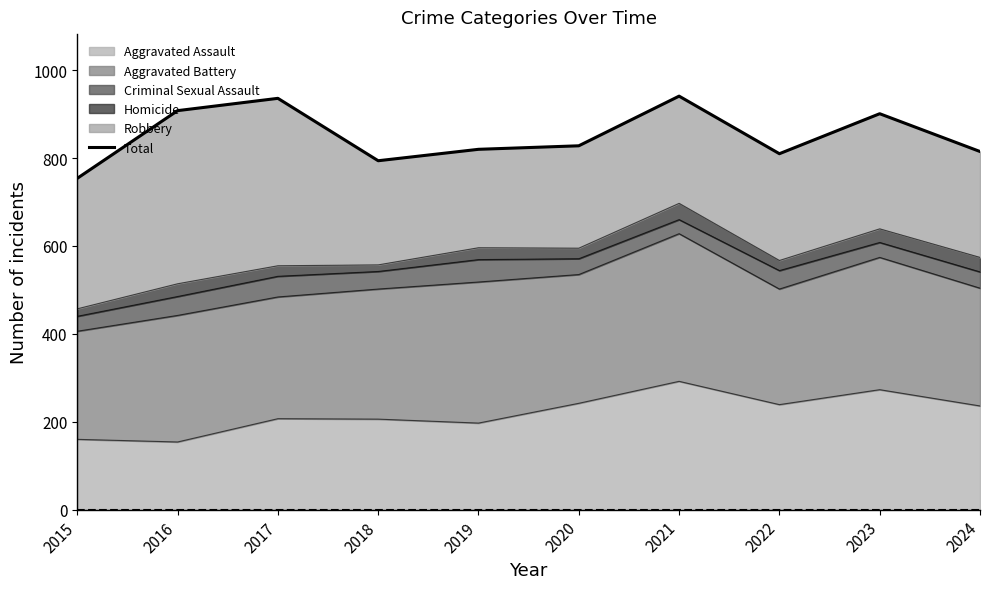

Reading left to right, what are all the values shown in this chart?

2015=754	2016=908	2017=936	2018=794	2019=820	2020=828	2021=941	2022=810	2023=901	2024=815